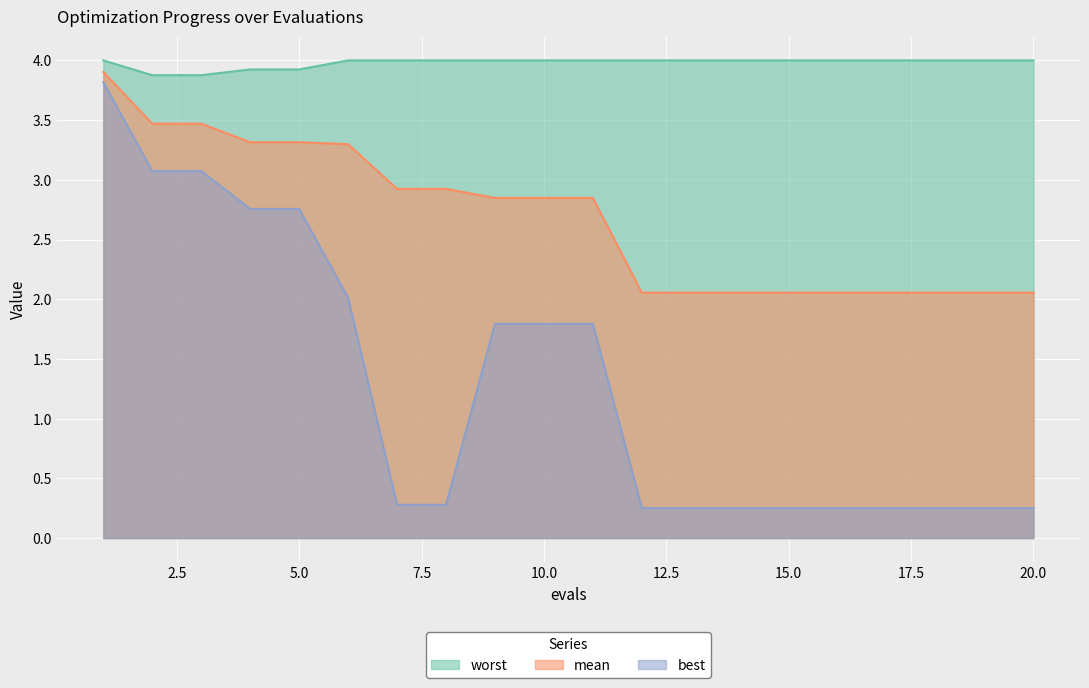

Reading left to right, transcribe all the data shown in this chart.

mean: 1=3.9	2=3.5	3=3.5	4=3.3	5=3.3	6=3.3	7=2.9	8=2.9	9=2.8	10=2.8	11=2.8	12=2.1	13=2.1	14=2.1	15=2.1	16=2.1	17=2.1	18=2.1	19=2.1	20=2.1
best: 1=3.8	2=3.1	3=3.1	4=2.8	5=2.8	6=2.0	7=0.3	8=0.3	9=1.8	10=1.8	11=1.8	12=0.3	13=0.3	14=0.3	15=0.3	16=0.3	17=0.3	18=0.3	19=0.3	20=0.3
worst: 1=4.0	2=3.9	3=3.9	4=3.9	5=3.9	6=4.0	7=4.0	8=4.0	9=4.0	10=4.0	11=4.0	12=4.0	13=4.0	14=4.0	15=4.0	16=4.0	17=4.0	18=4.0	19=4.0	20=4.0